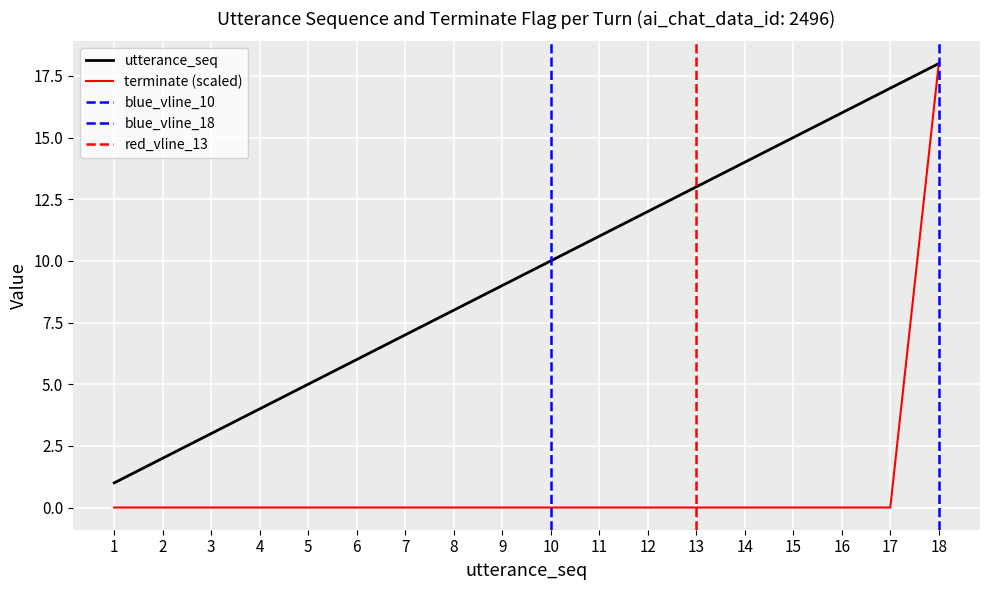

What is the difference between the highest and lowest values at 5?

5